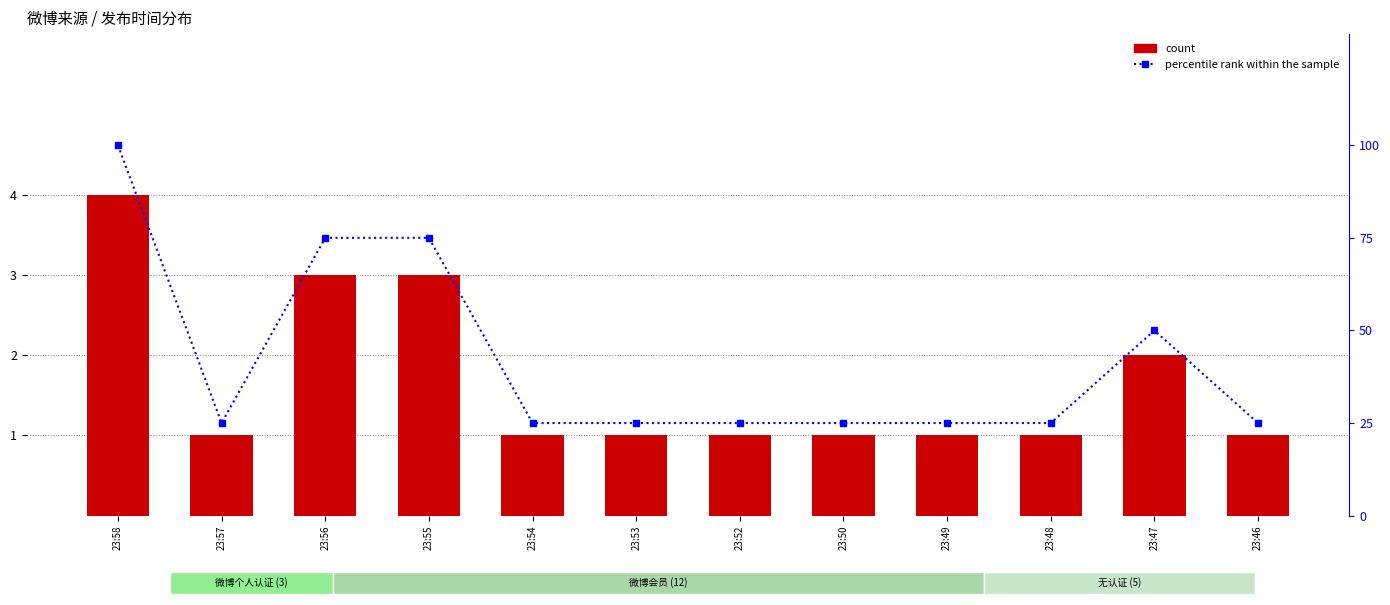

Is the value of count at 23:55 greater than the value of percentile rank within the sample at 23:55?

No